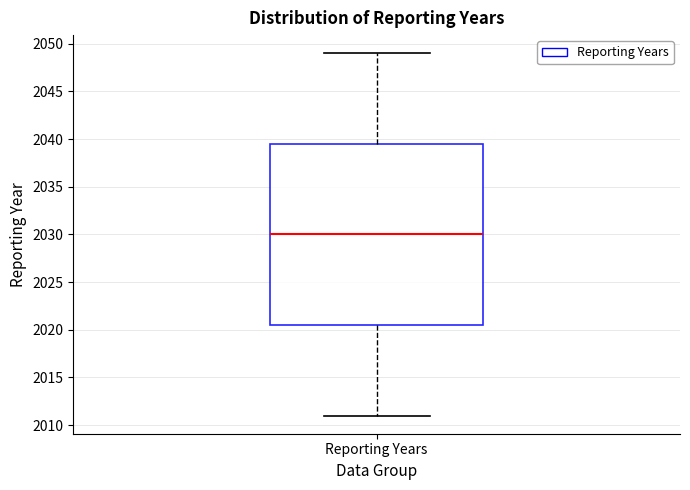

Where does the lower whisker of the box for Reporting Years end on the y-axis? The values are not printed on the chart, so give them approximately, as read against the axis.

2011.0